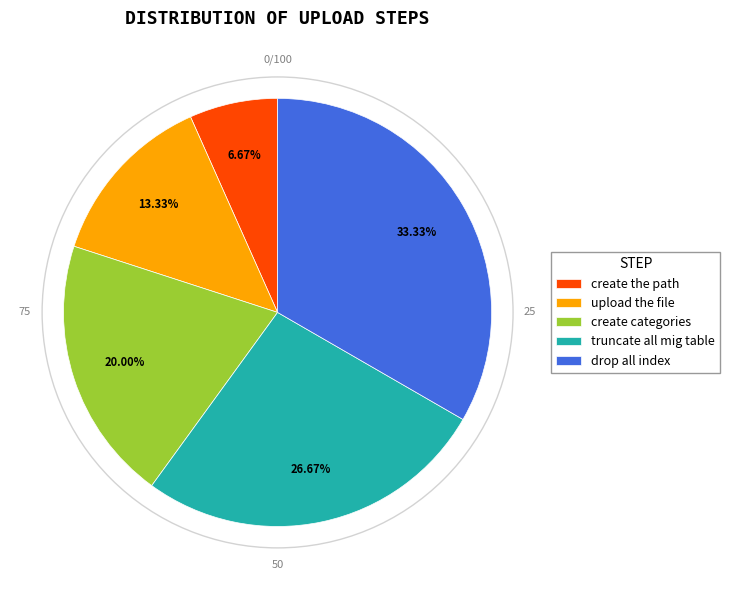

To the nearest percent, what portion does drop all index represent?

33%